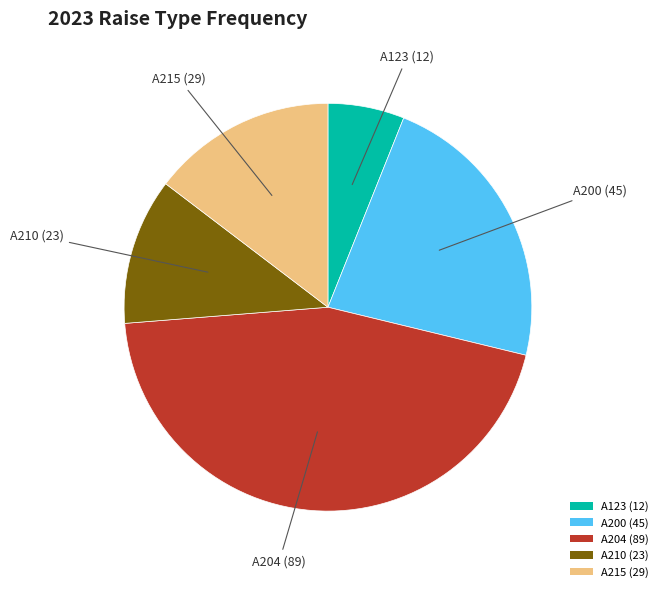

How many slices are in this pie chart?

5